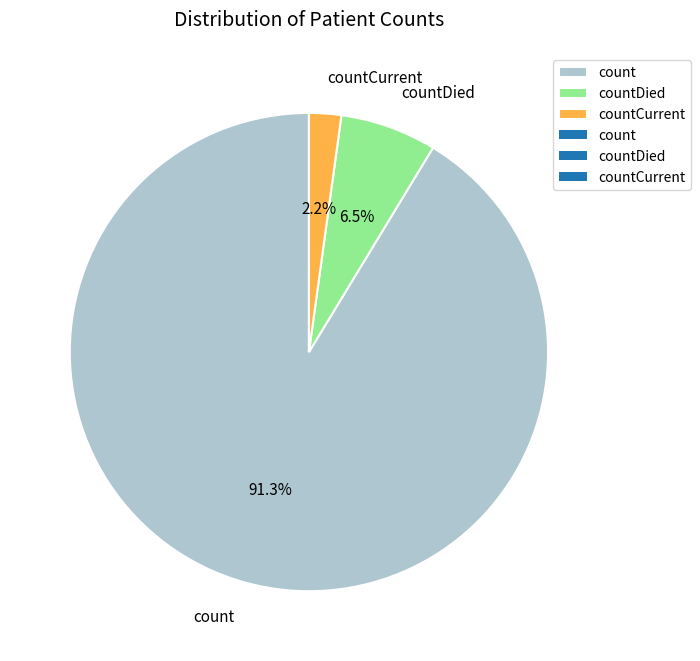

To the nearest percent, what is the difference between the largest and smallest slice percentages?

89%